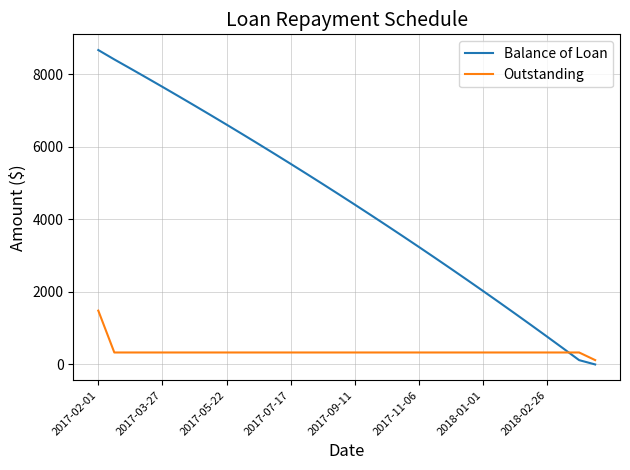

Which series has the largest total across all categories?

Balance of Loan